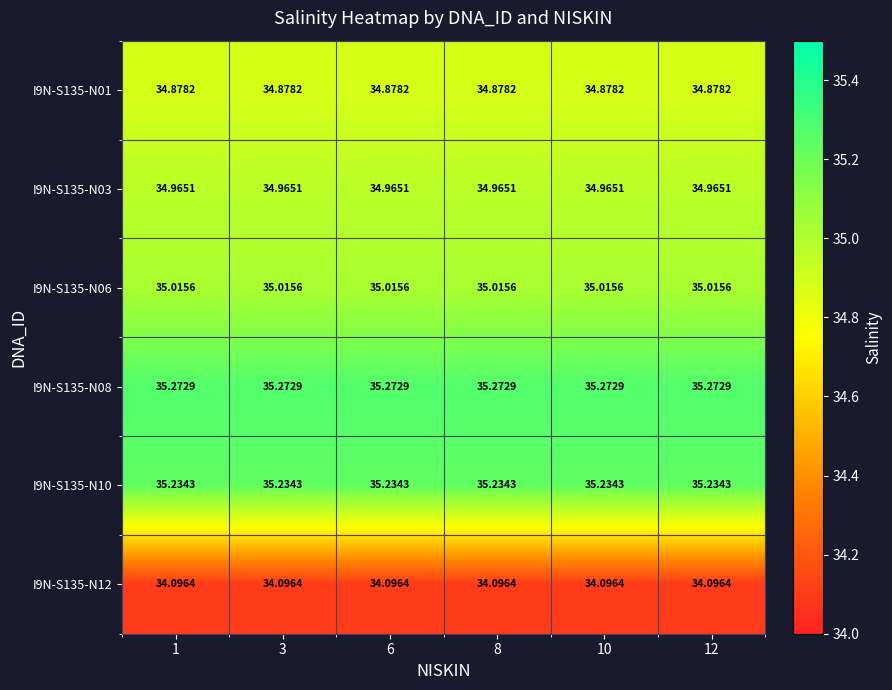

At 10, list the series in order from smallest to largest.

I9N-S135-N12, I9N-S135-N01, I9N-S135-N03, I9N-S135-N06, I9N-S135-N10, I9N-S135-N08